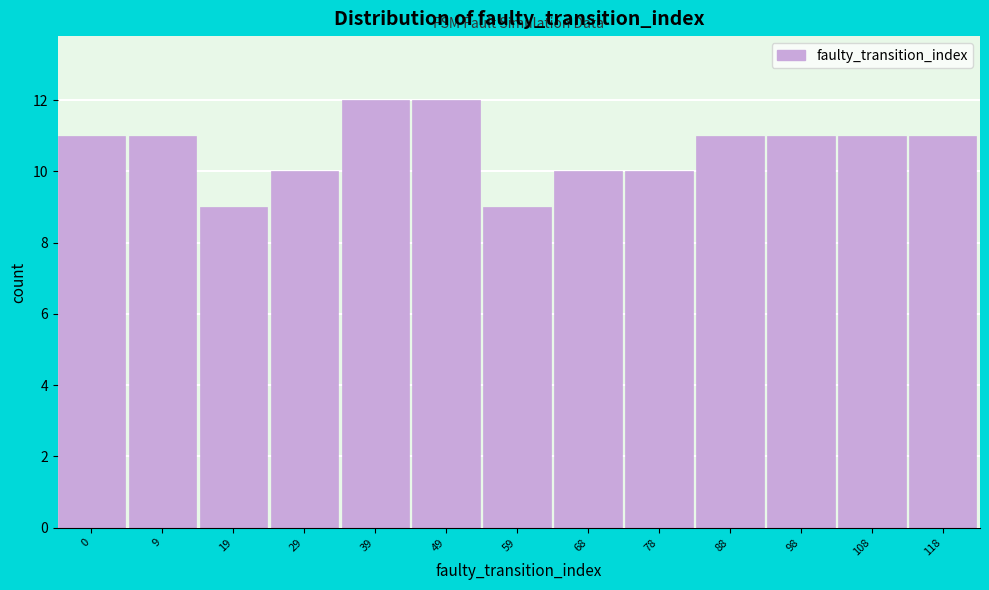

Reading right to left, extract all data points from this chart.

11	11	11	11	10	10	9	12	12	10	9	11	11